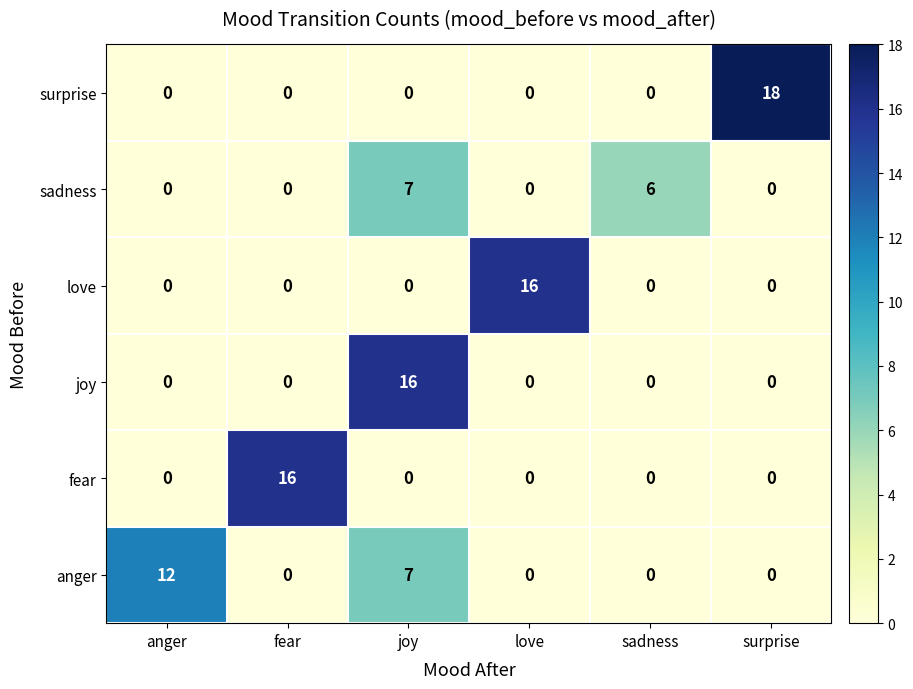

What is the difference between the maximum and minimum values in the love series?

16